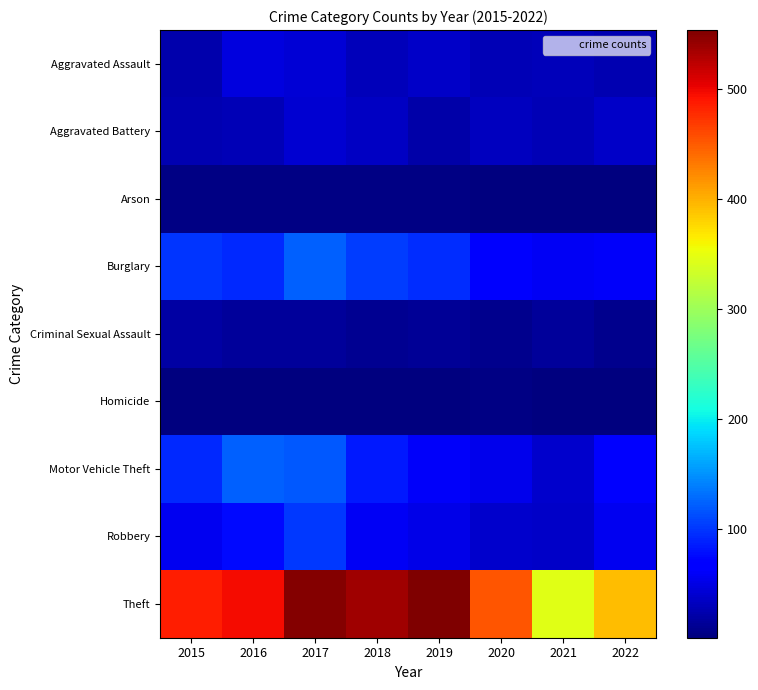

At which category is the sum across all series the highest?

2017